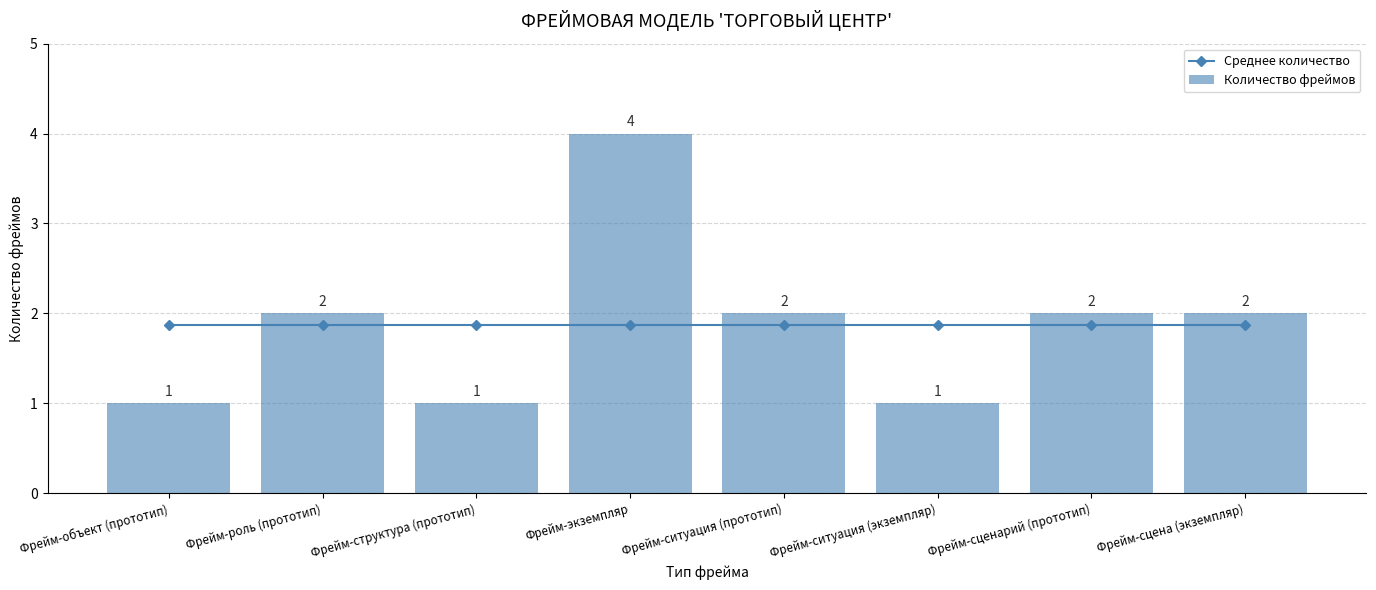

Does the chart contain stacked bars?

No